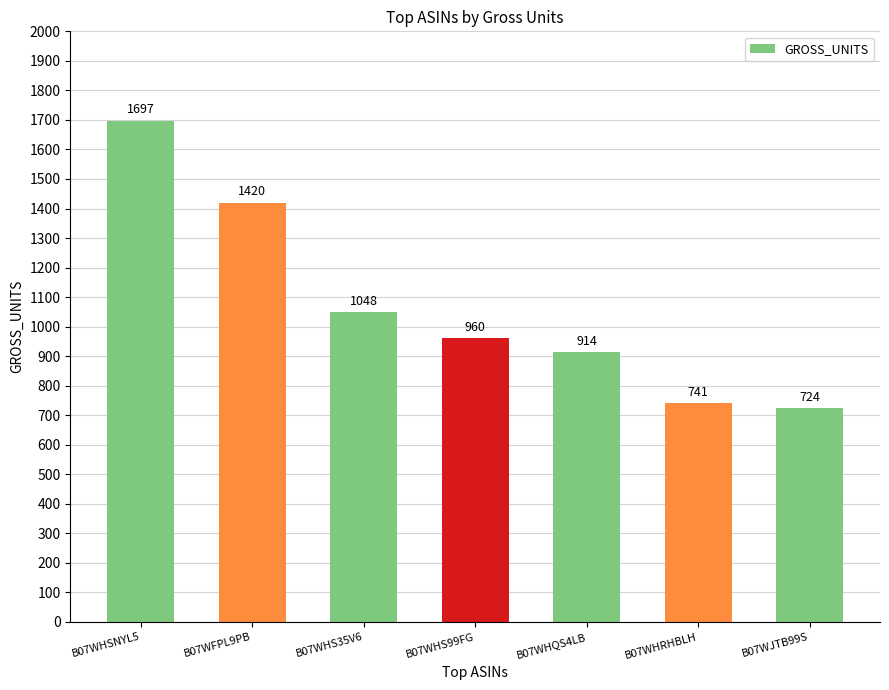

Reading left to right, transcribe all the data shown in this chart.

1697	1420	1048	960	914	741	724